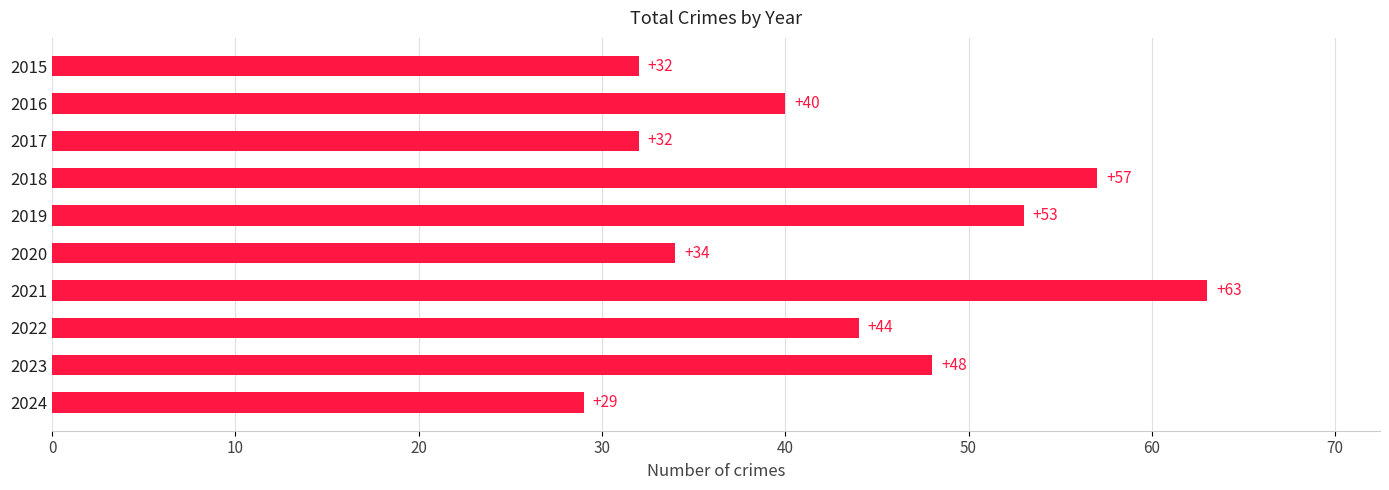

What is the change in value from 2022 to 2023?

+4